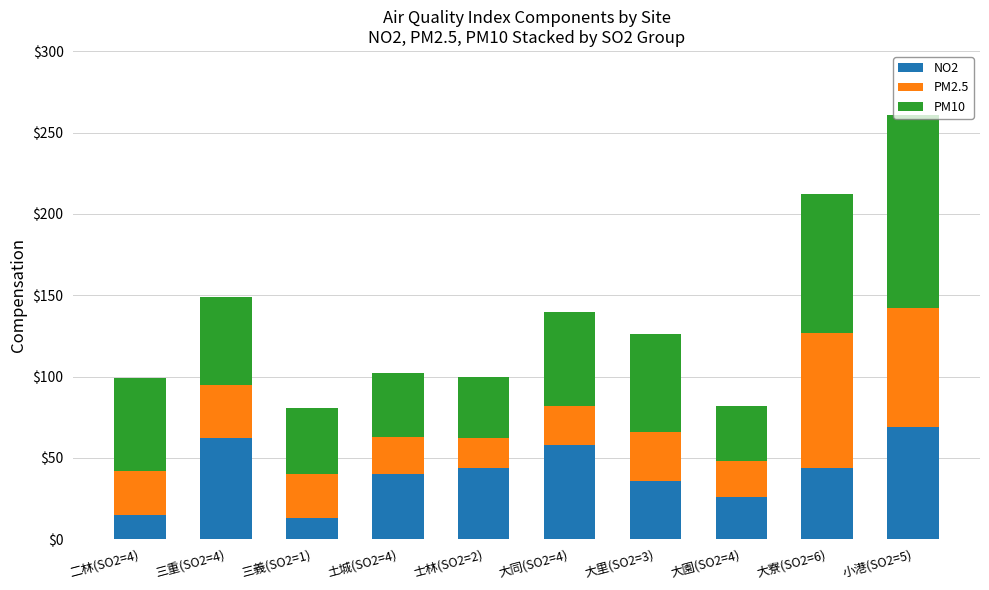

What is the highest value of the NO2 series?

69